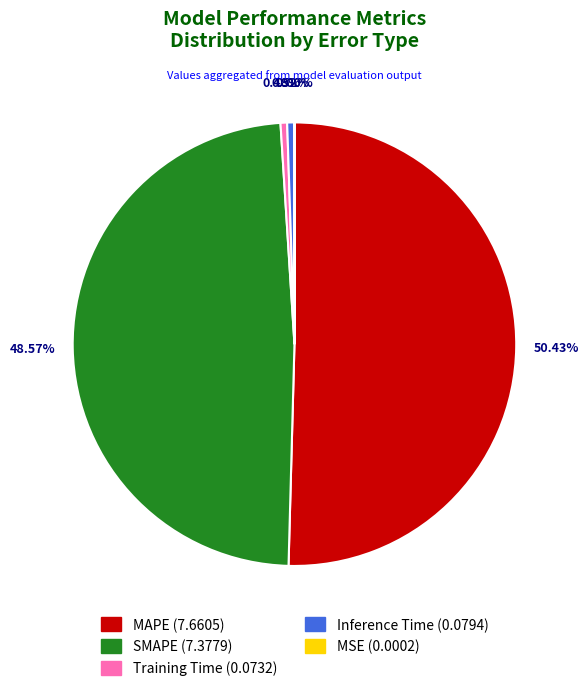

Does MAPE represent more than half of the total?

Yes